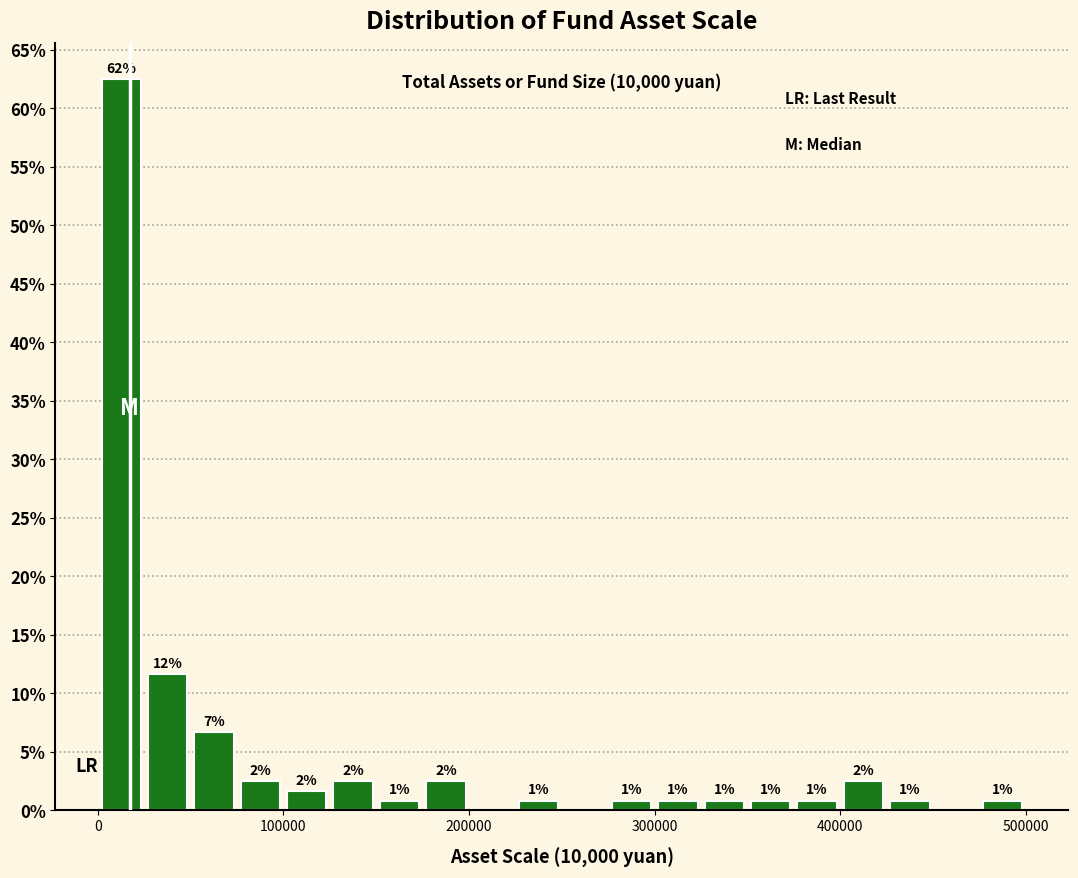

Read against the x-axis, roughly where is the centre of the tallest bar?

10000